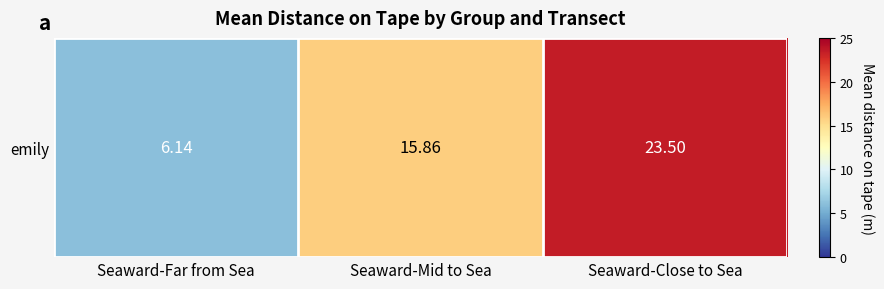

Reading left to right, transcribe all the data shown in this chart.

Seaward-Far from Sea=6.1	Seaward-Mid to Sea=15.9	Seaward-Close to Sea=23.5